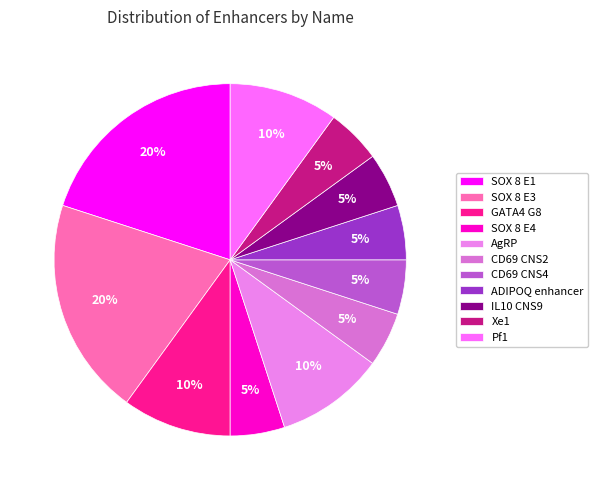

What is the total percentage of AgRP and SOX 8 E1?

30.0%